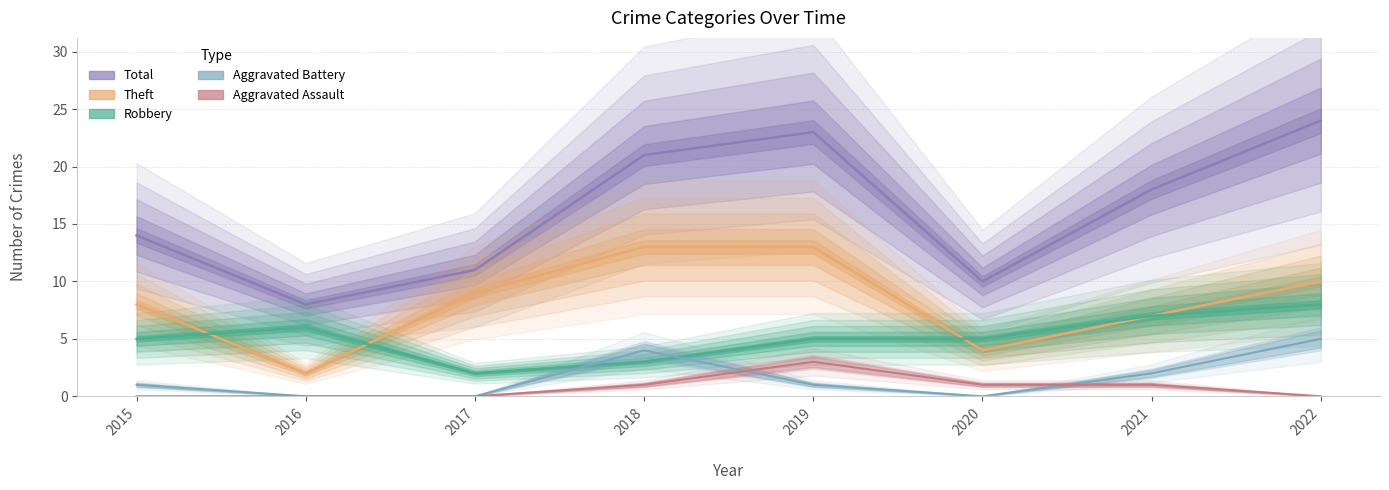

Reading left to right, extract all data points from this chart.

Robbery: 2015=5	2016=6	2017=2	2018=3	2019=5	2020=5	2021=7	2022=8
Theft: 2015=8	2016=2	2017=9	2018=13	2019=13	2020=4	2021=7	2022=10
Total: 2015=14	2016=8	2017=11	2018=21	2019=23	2020=10	2021=18	2022=24
Aggravated Battery: 2015=1	2016=0	2017=0	2018=4	2019=1	2020=0	2021=2	2022=5
Aggravated Assault: 2015=0	2016=0	2017=0	2018=1	2019=3	2020=1	2021=1	2022=0